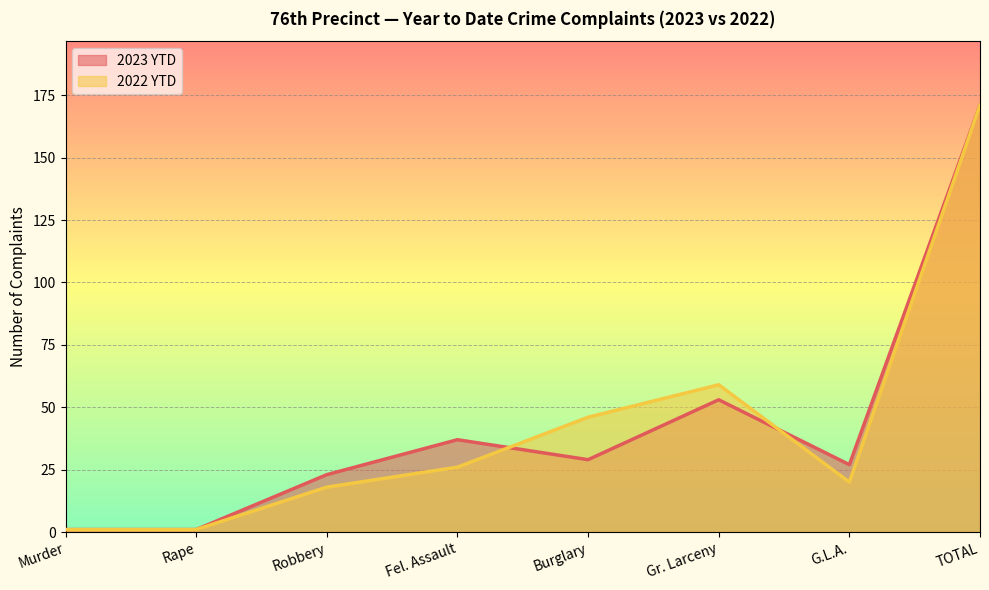

What value does the 2022 YTD series have at TOTAL, to the nearest 5?

170